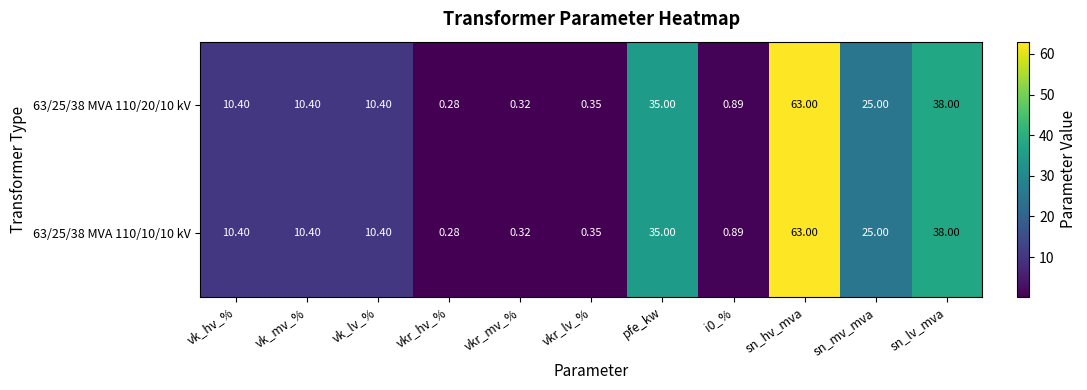

Where is 63/25/38 MVA 110/20/10 kV nearest to the value 31?

pfe_kw